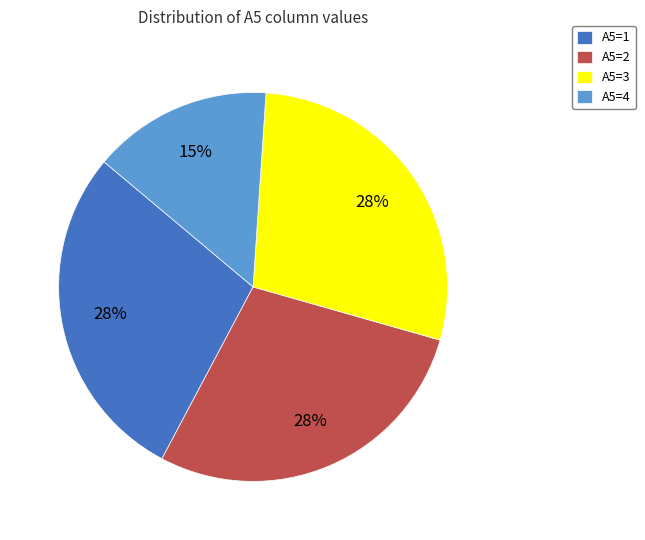

To the nearest percent, what is the difference between the A5=3 and A5=2 slice percentages?

0%